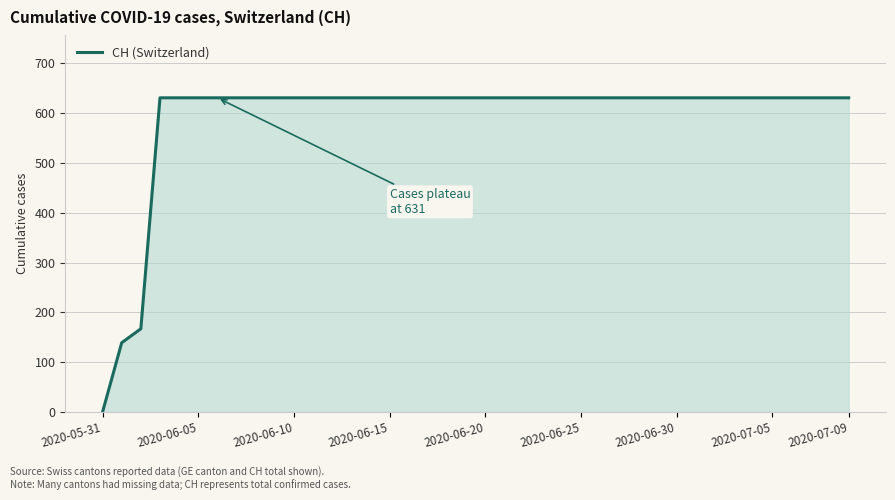

Reading left to right, what are all the values shown in this chart?

0	139	167	631	631	631	631	631	631	631	631	631	631	631	631	631	631	631	631	631	631	631	631	631	631	631	631	631	631	631	631	631	631	631	631	631	631	631	631	631